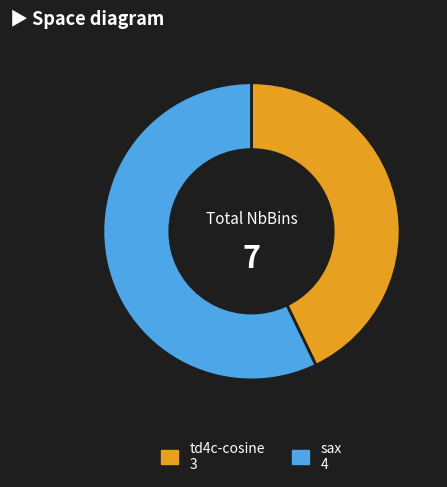

Between td4c-cosine and sax, which is larger?

sax